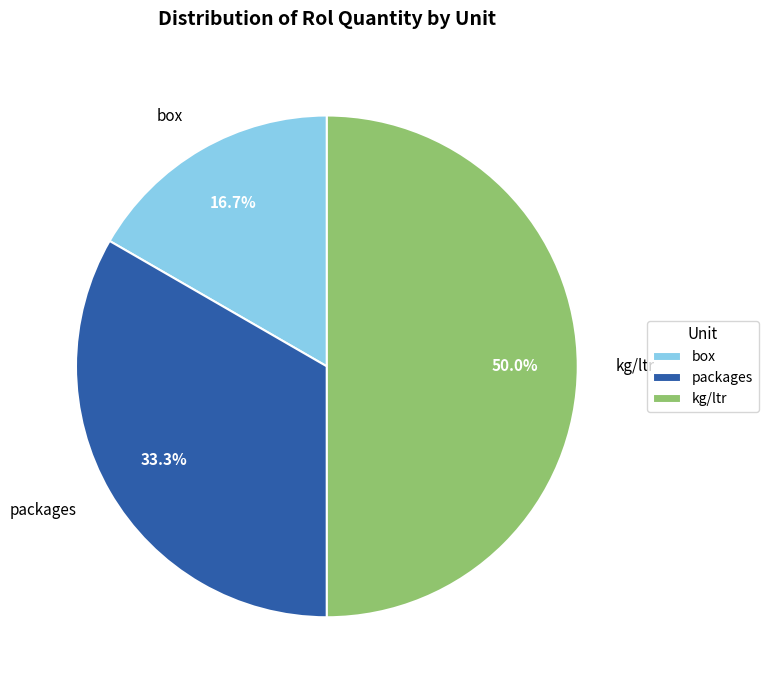

Count the number of slices in the pie.

3